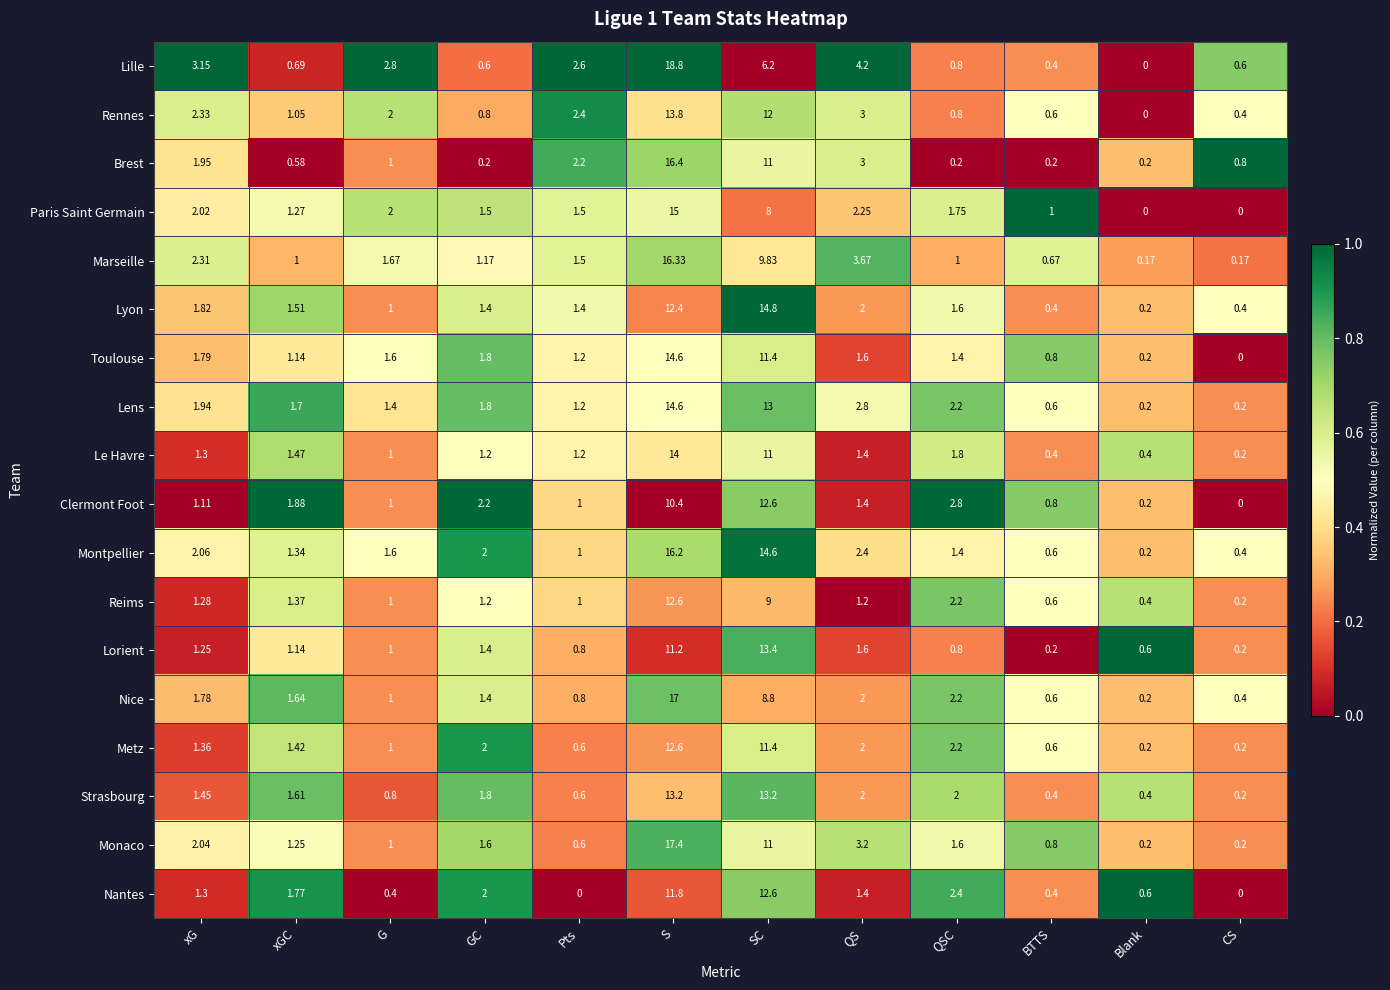

What is the greatest value displayed?

18.8